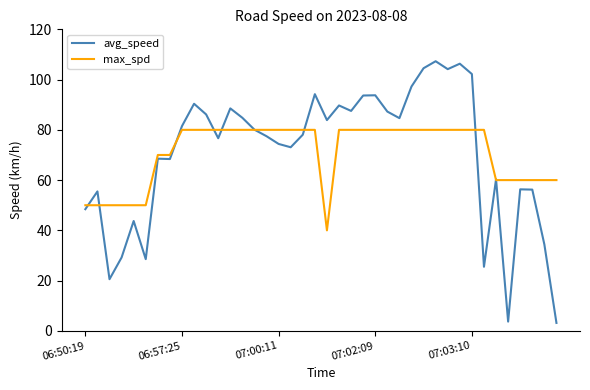

Which series has the widest spread of values?

avg_speed